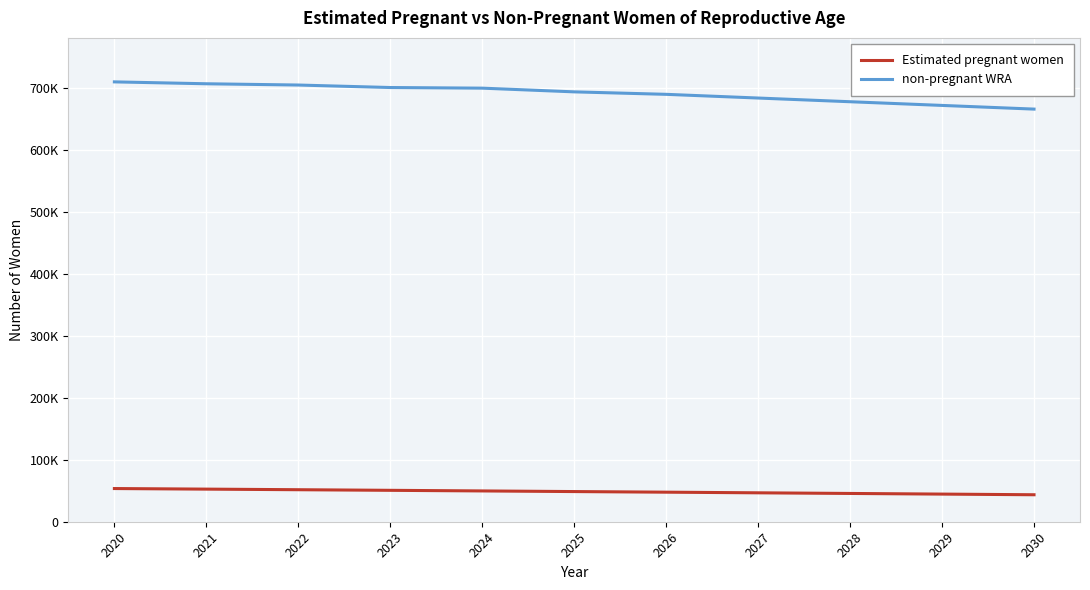

Does the chart display data point markers on the line(s)?

No